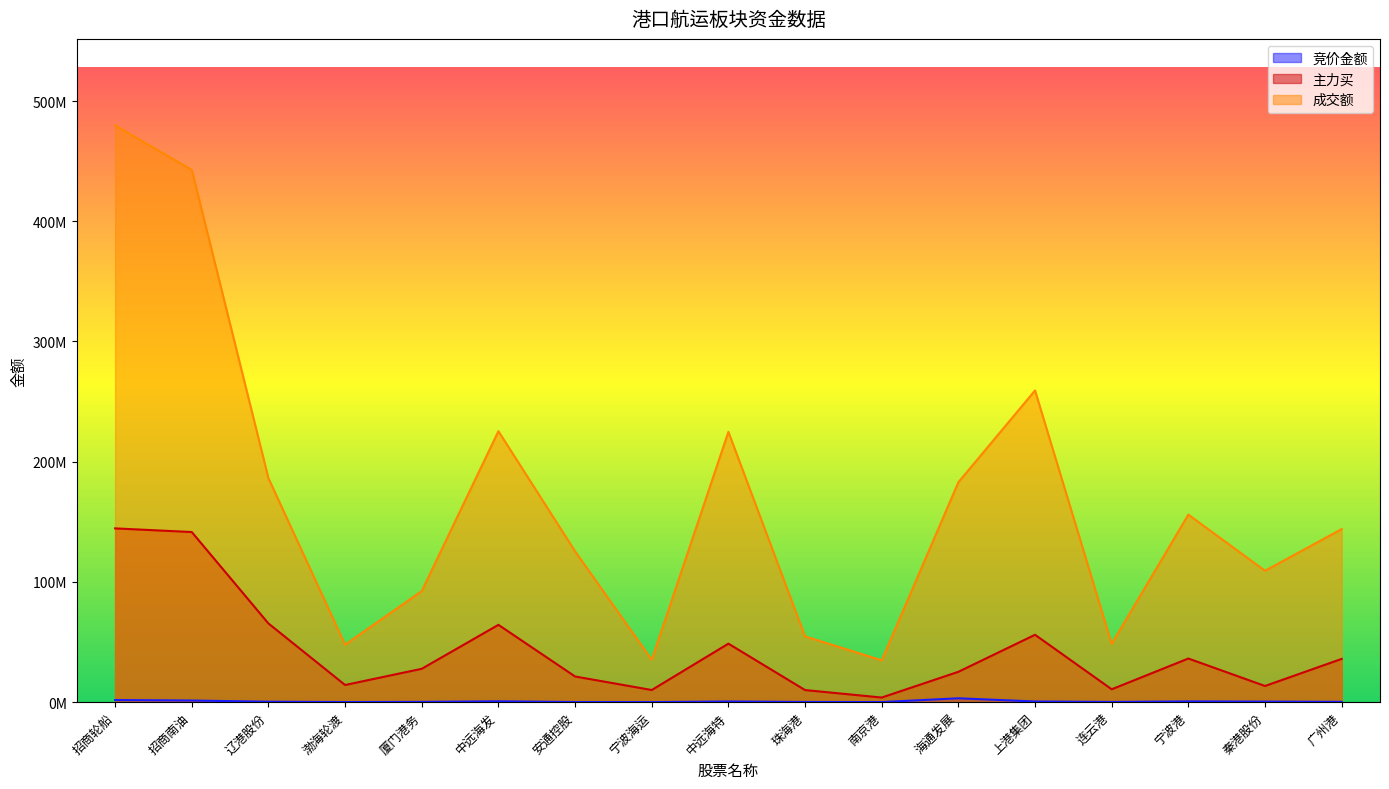

True or false: 主力买 has more than 2 points higher than both neighbors.

True